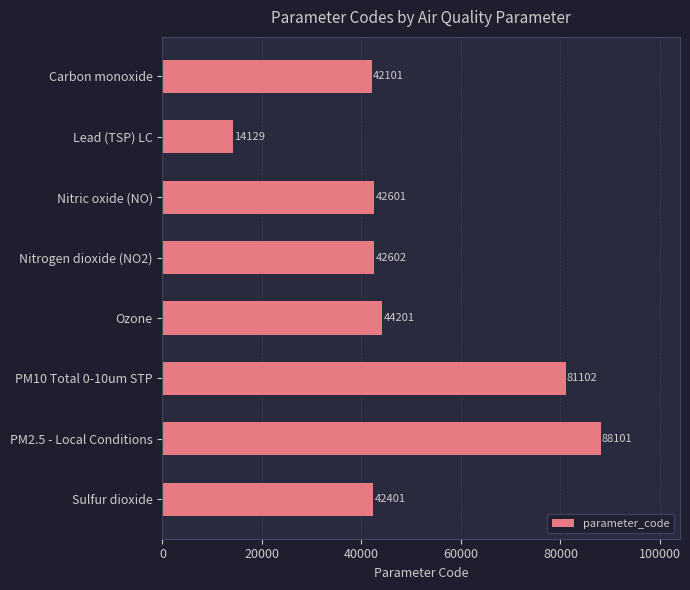

Reading bottom to top, extract all data points from this chart.

Sulfur dioxide=42401	PM2.5 - Local Conditions=88101	PM10 Total 0-10um STP=81102	Ozone=44201	Nitrogen dioxide (NO2)=42602	Nitric oxide (NO)=42601	Lead (TSP) LC=14129	Carbon monoxide=42101